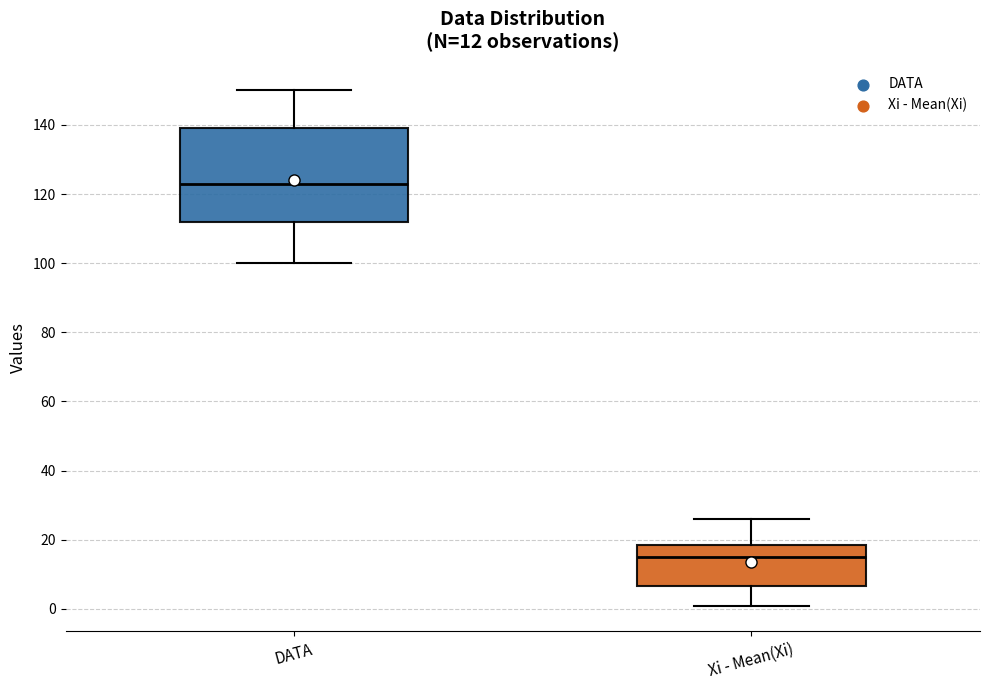

Which box has the highest median line?

DATA